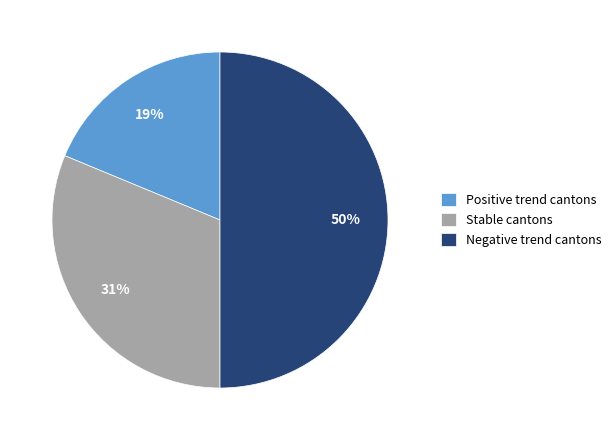

To the nearest percent, what is the difference between the largest and smallest slice percentages?

31%